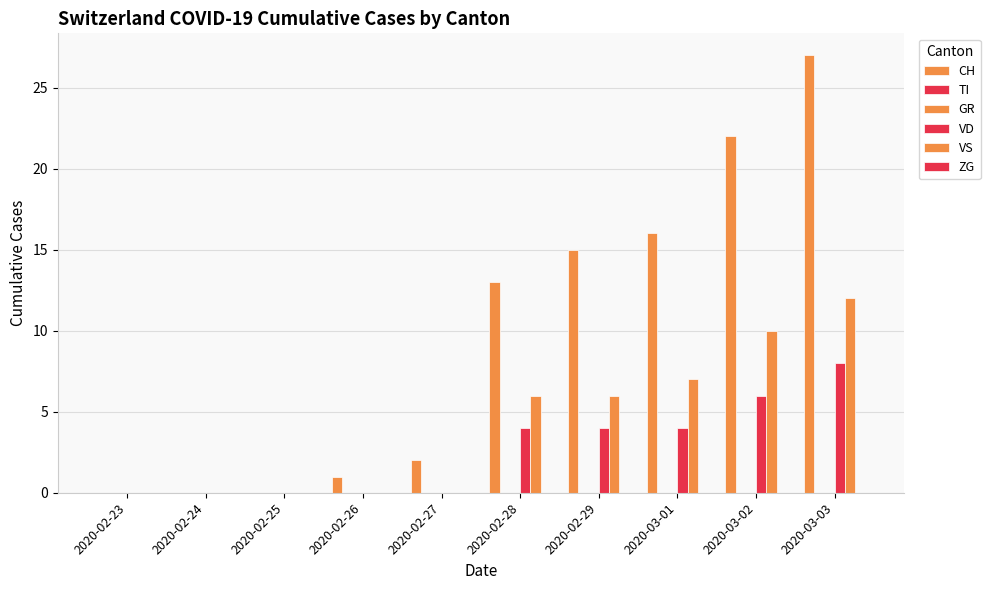

Which series has the largest range (max minus min)?

CH